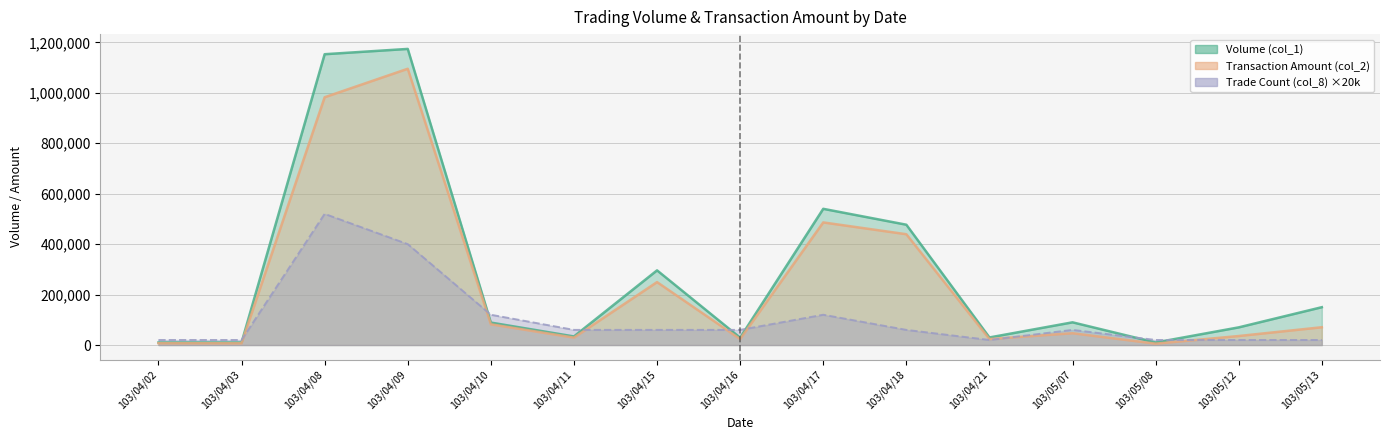

Reading left to right, list all the values displayed in this chart.

Volume (col_1): 10000	10000	1153000	1174000	89000	34000	296000	29000	540000	477000	30000	90000	10000	70000	150000
Transaction Amount (col_2): 7200	6800	982390	1095360	82270	29280	249500	23590	486100	439300	23700	46800	5400	35700	70500
Trade Count (col_8): 20000	20000	520000	400000	120000	60000	60000	60000	120000	60000	20000	60000	20000	20000	20000